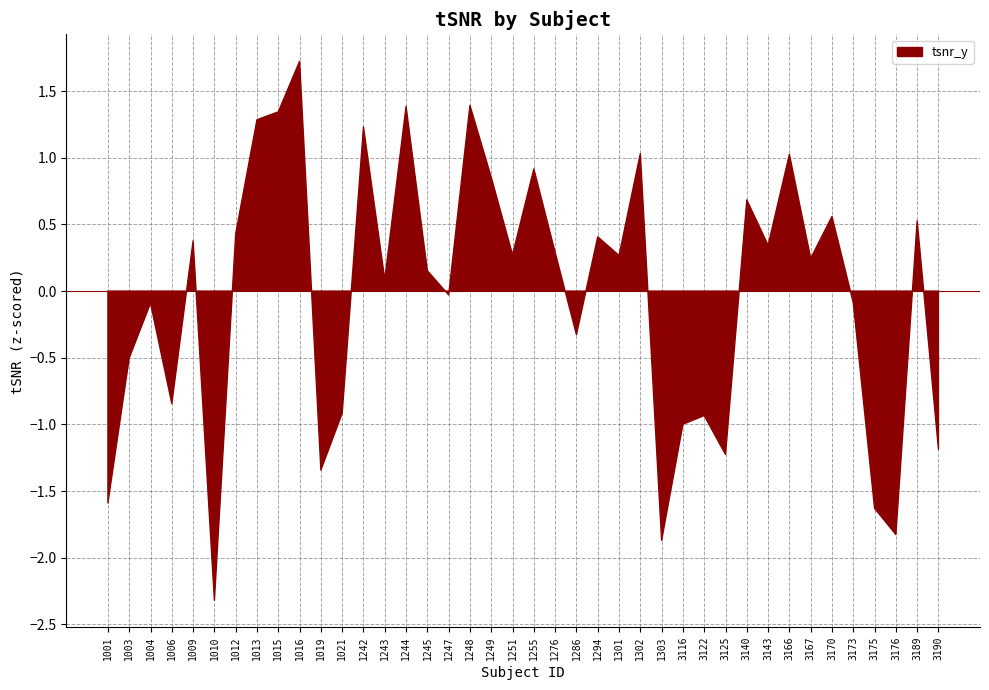

What is the greatest value displayed?

1.7